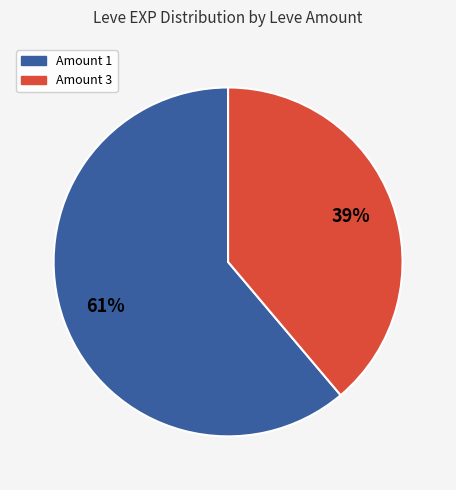

Is there any slice that represents more than half of the pie?

Yes